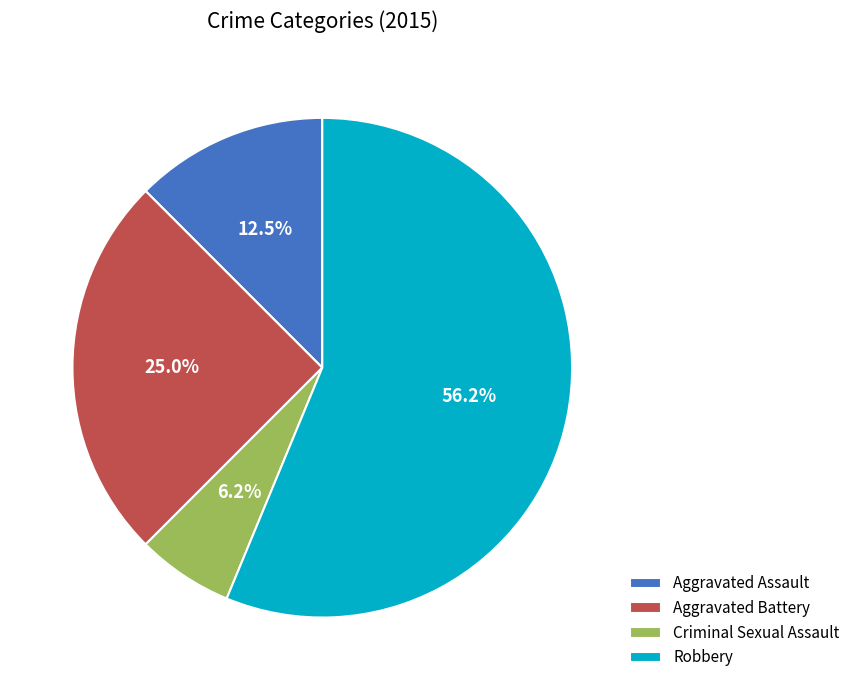

How many segments does this pie chart have?

4